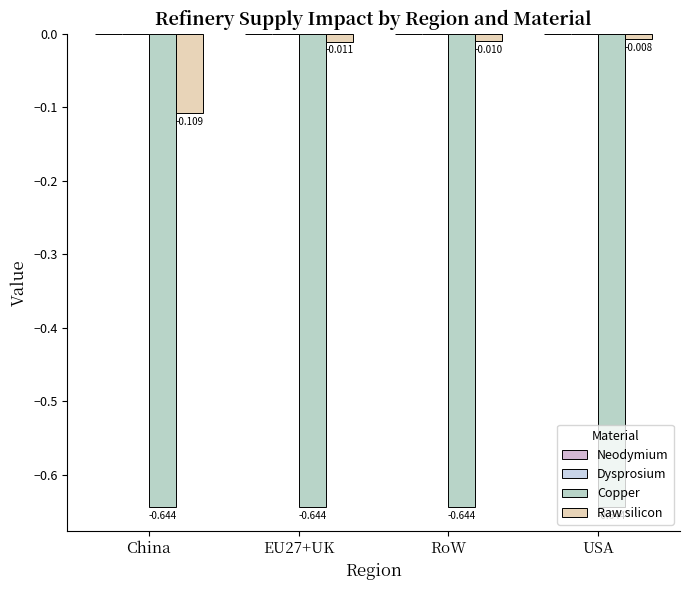

At China, list the series in order from largest to smallest.

Raw silicon, Copper